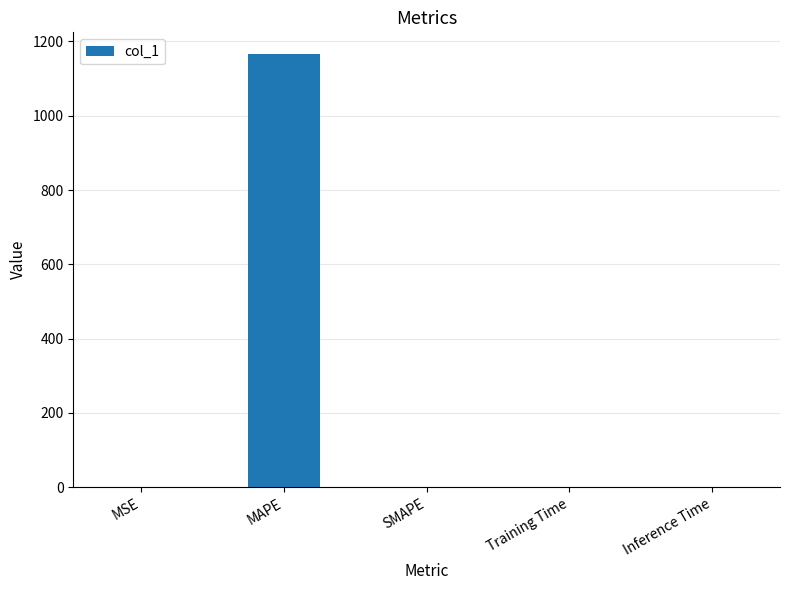

Count the number of data series in this chart.

1